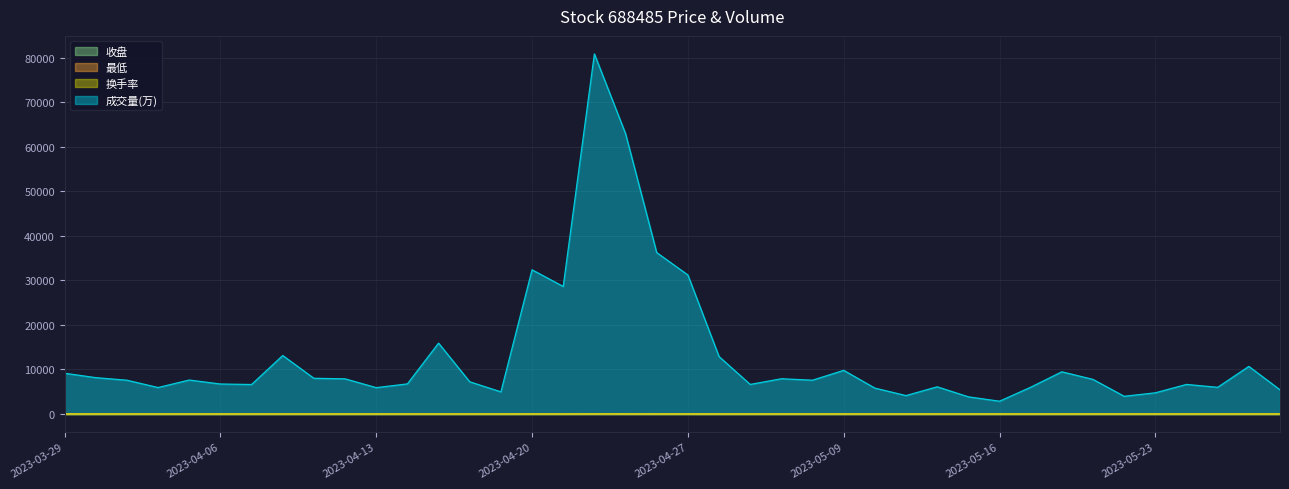

True or false: 收盘 and 换手率 intersect in this chart.

True